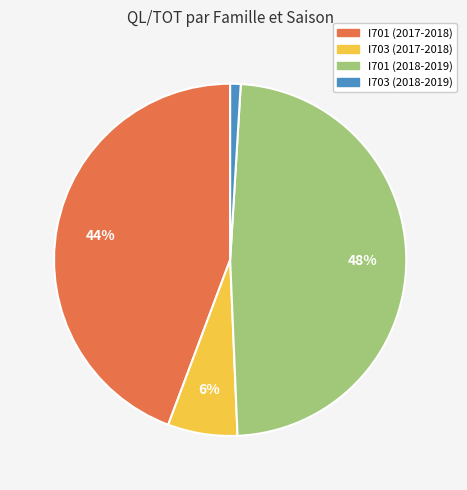

To the nearest percent, what is the difference between the largest and smallest slice percentages?

47%